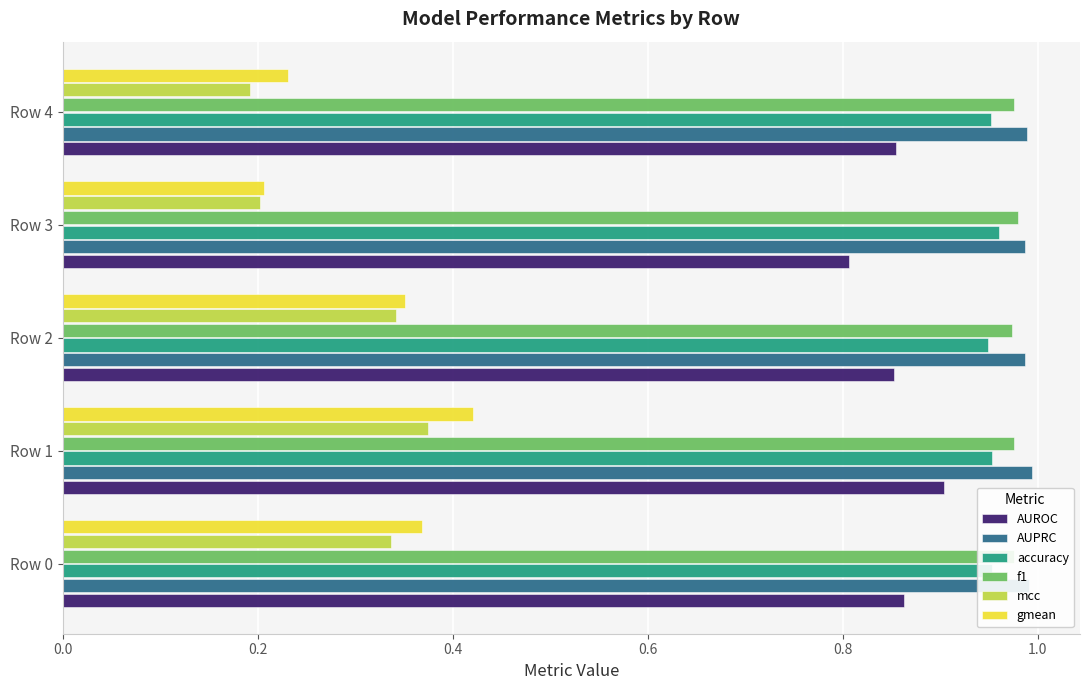

Is it true that AUROC equals 0.9 at Row 1?

True